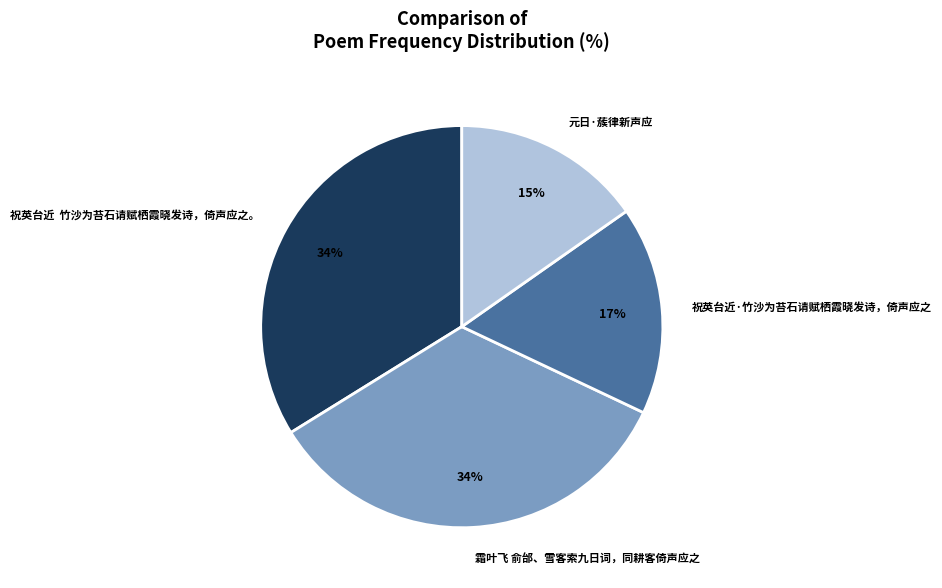

Is there a majority slice in this chart?

No